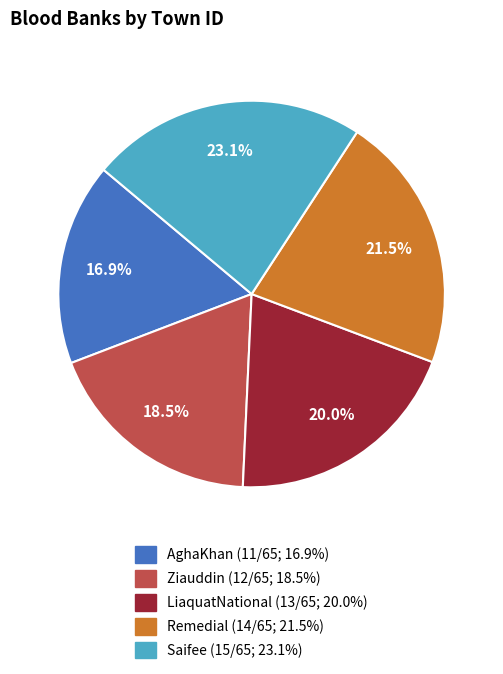

Is there a majority slice in this chart?

No